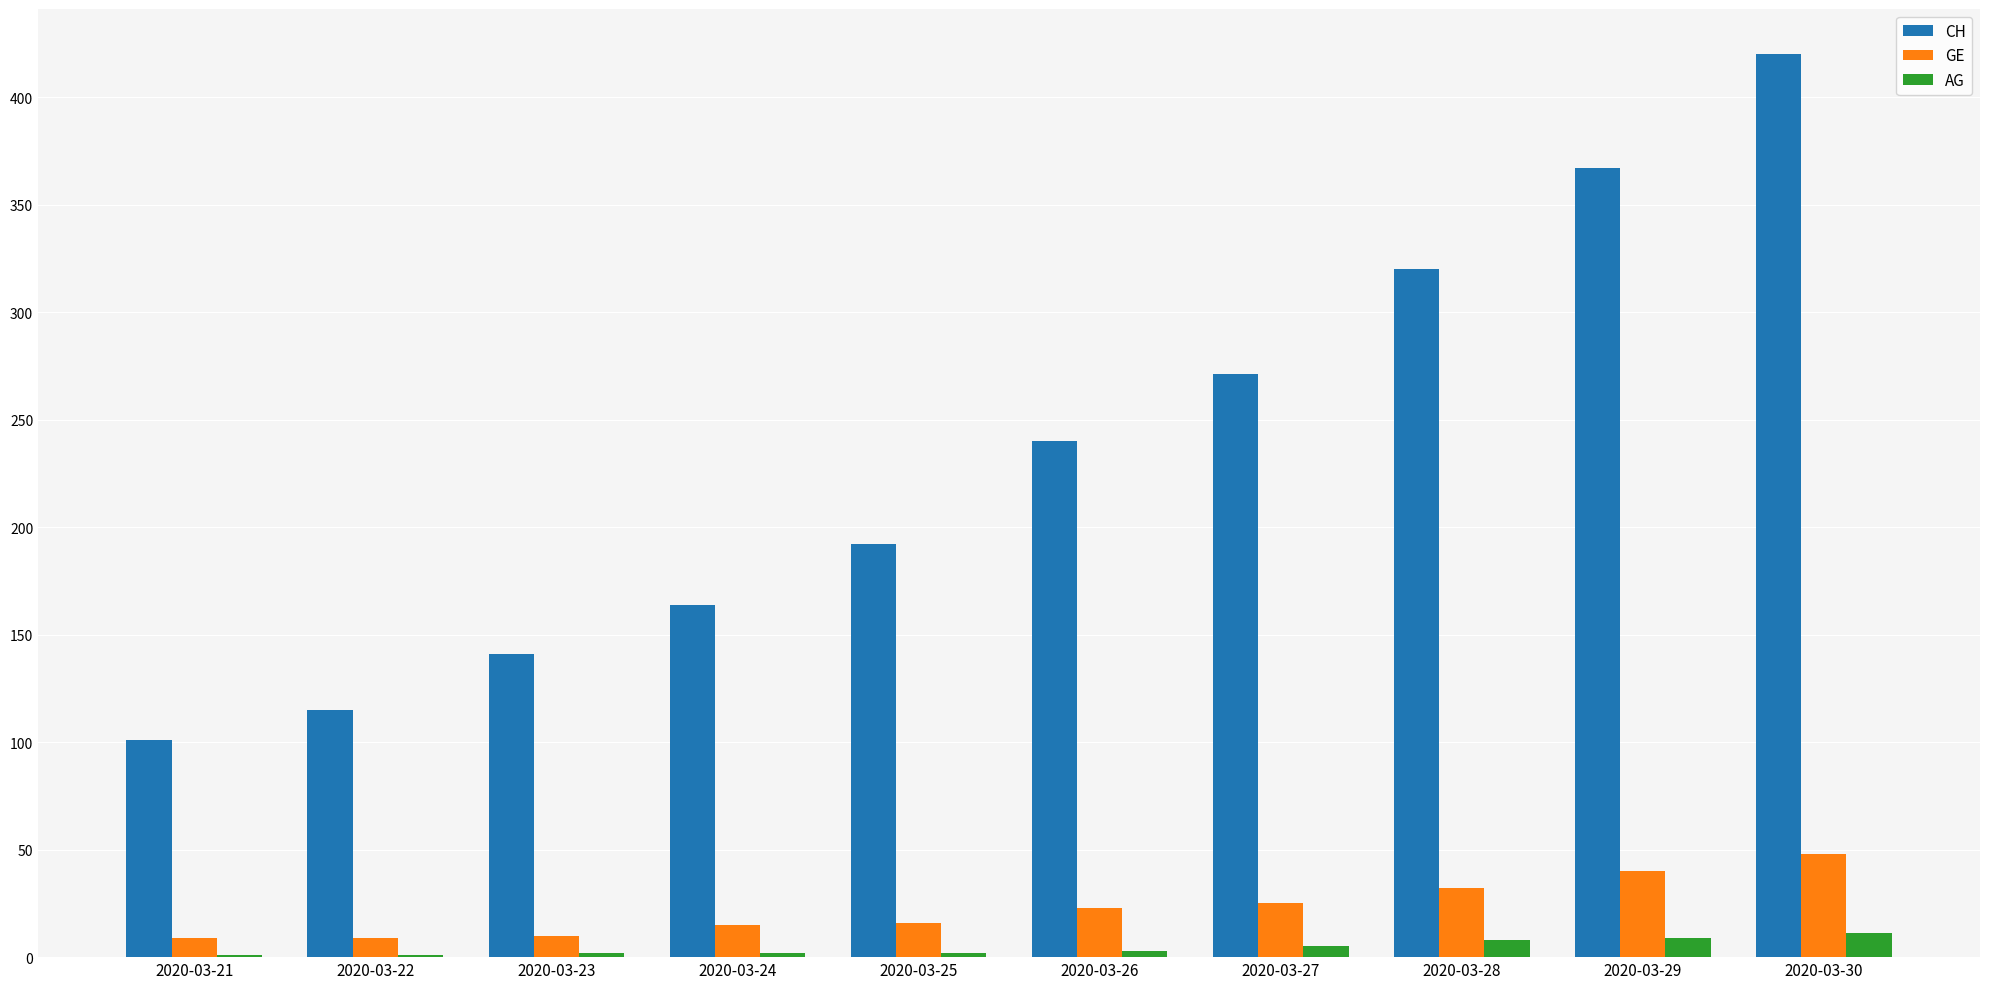

How many groups of bars are there?

10